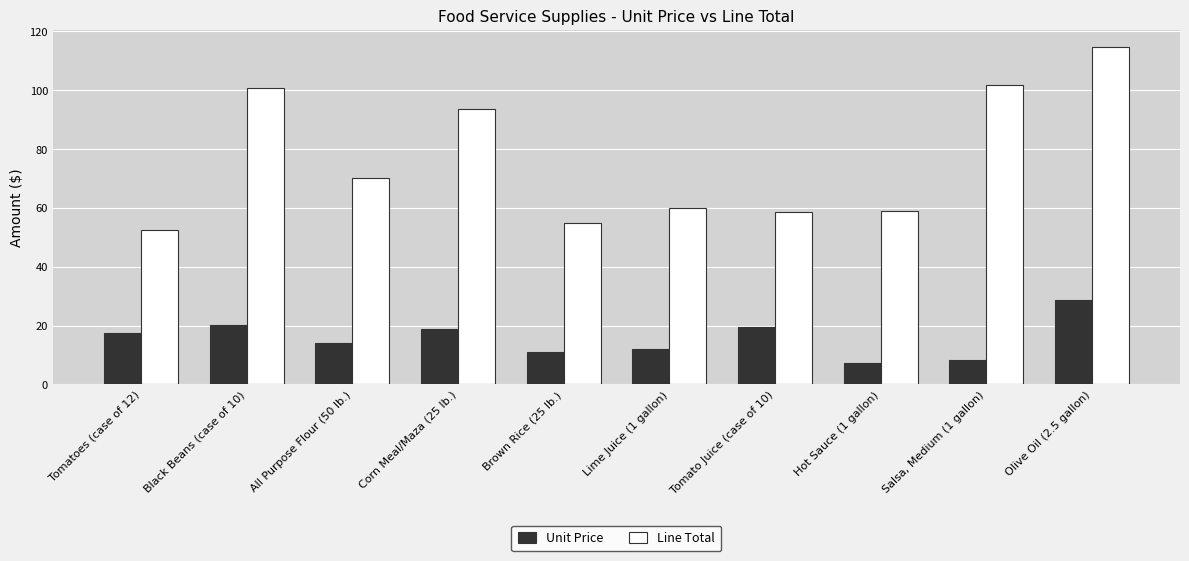

Between Corn Meal/Maza (25 lb.) and Lime Juice (1 gallon), which series saw the biggest shift?

Line Total